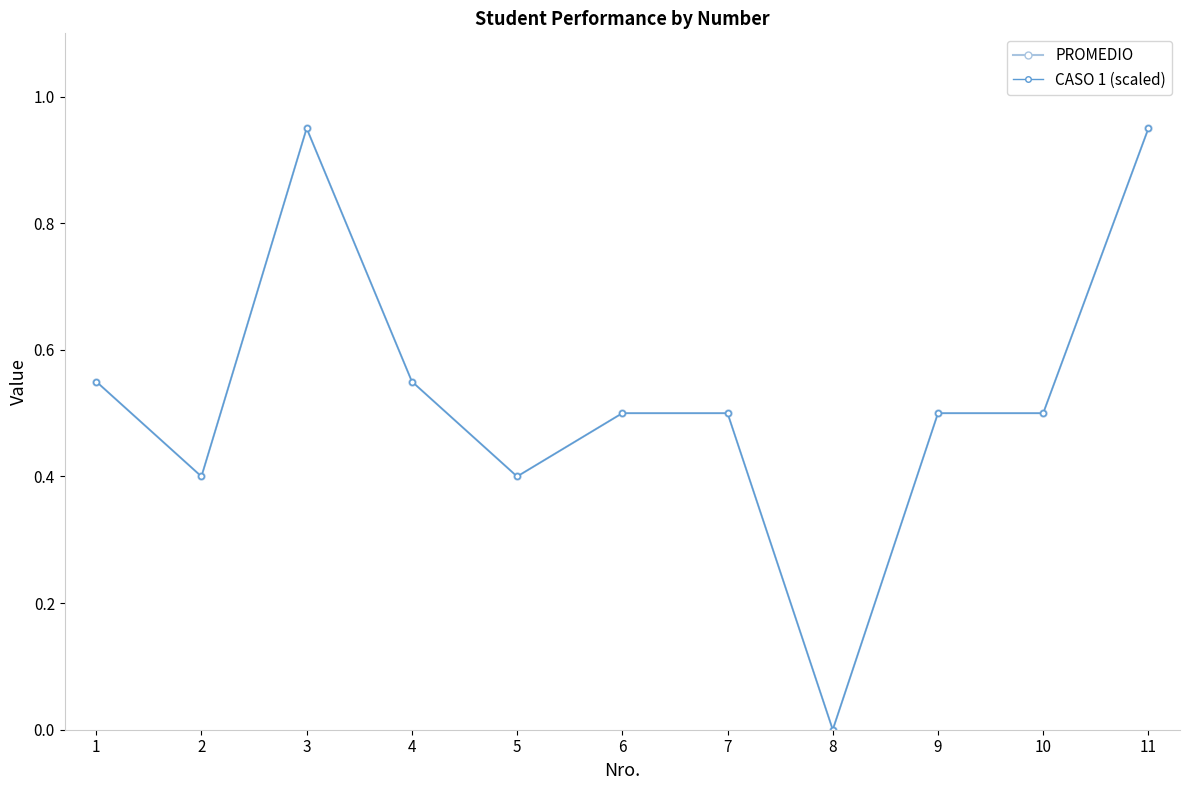

At which category does PROMEDIO reach its first local valley?

2